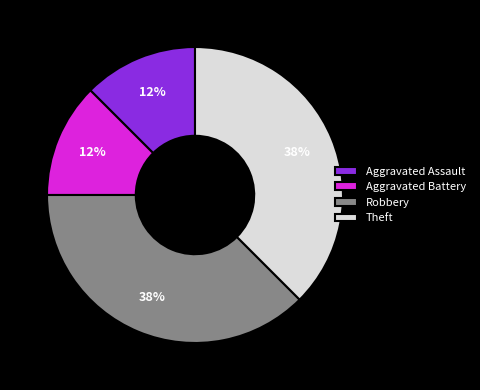

Does Aggravated Assault represent more than half of the total?

No